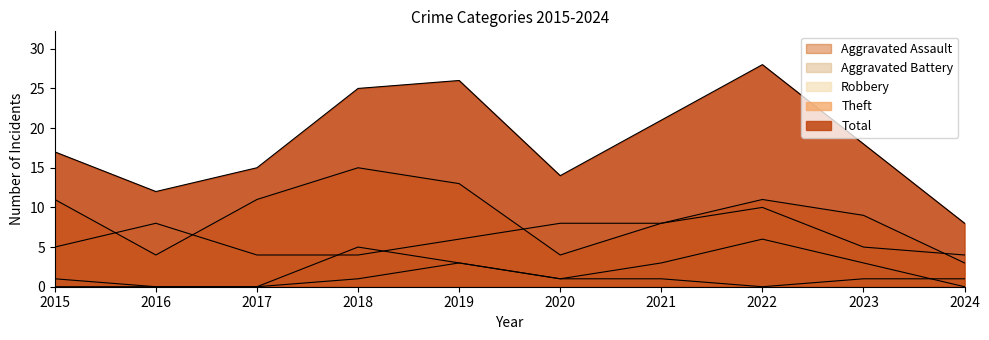

How many values in Aggravated Assault are above zero?

6